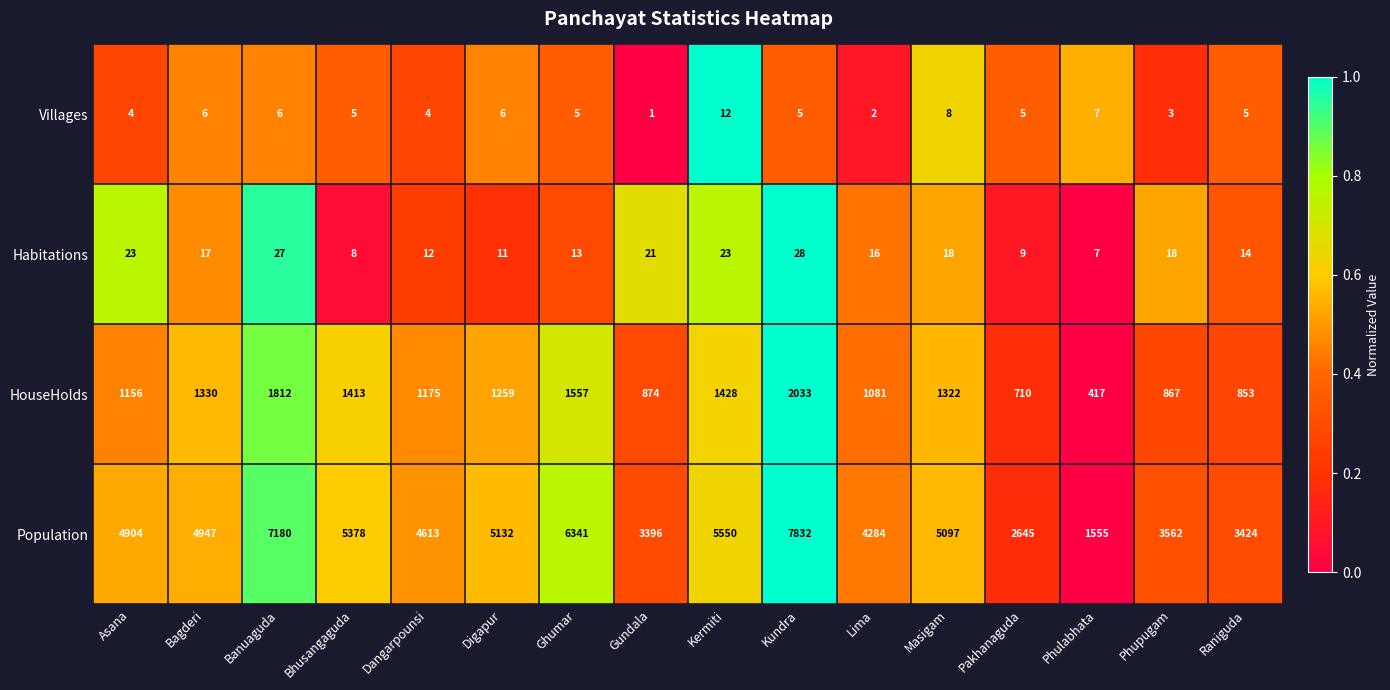

Which series has the largest range (max minus min)?

Population